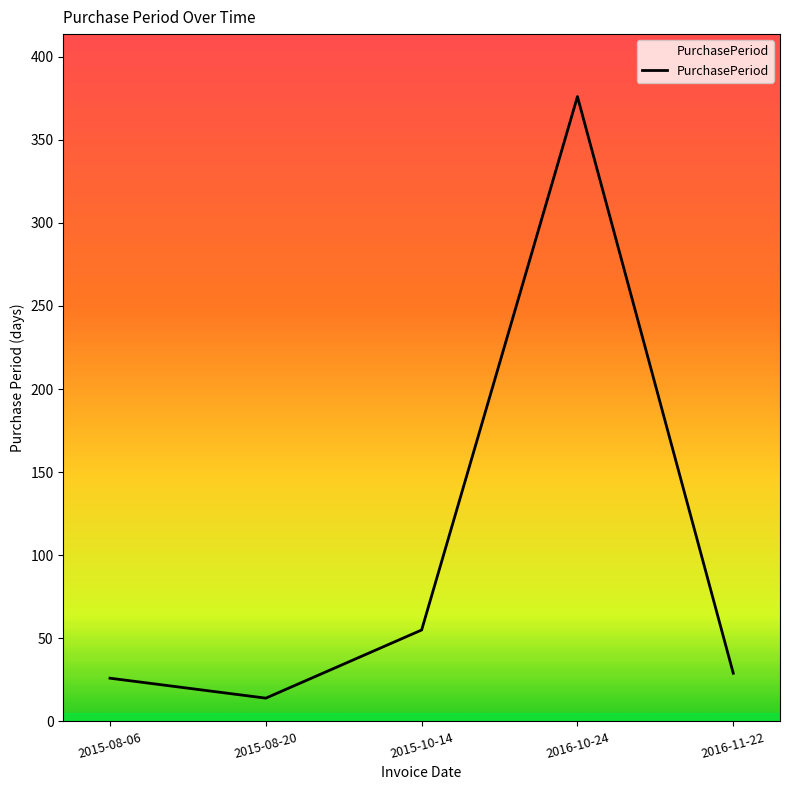

What is the difference between the maximum and minimum values?

362